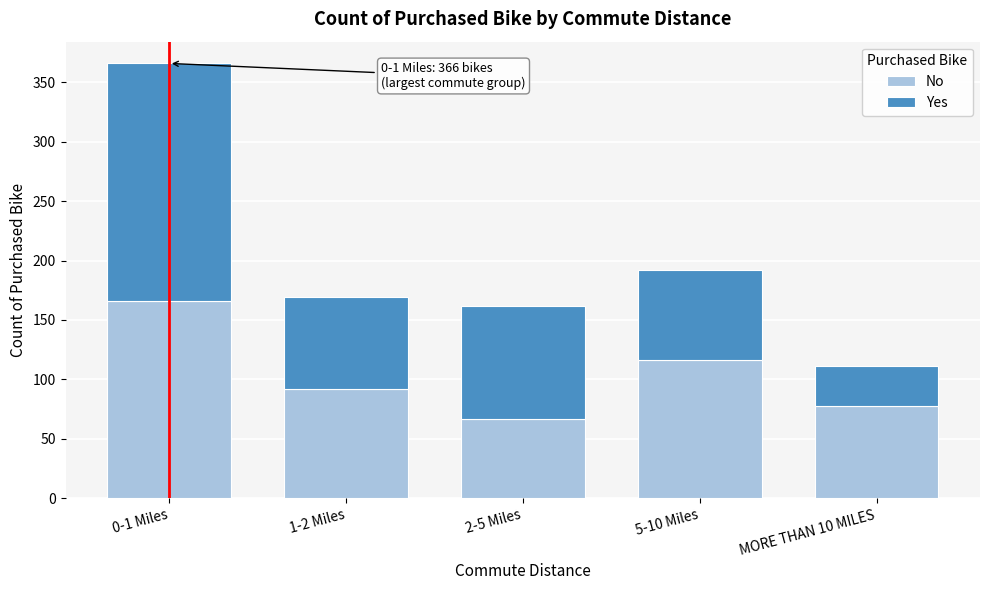

Reading left to right, list the values for the No series.

0-1 Miles=166	1-2 Miles=92	2-5 Miles=67	5-10 Miles=116	MORE THAN 10 MILES=78